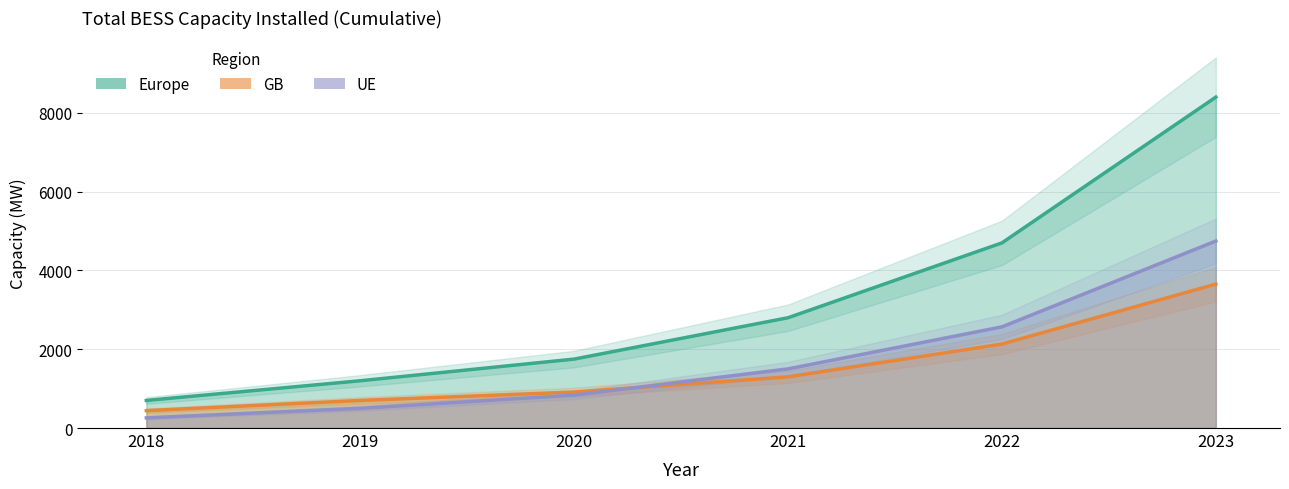

Is the value of GB at 2018 greater than the value of UE at 2021?

No